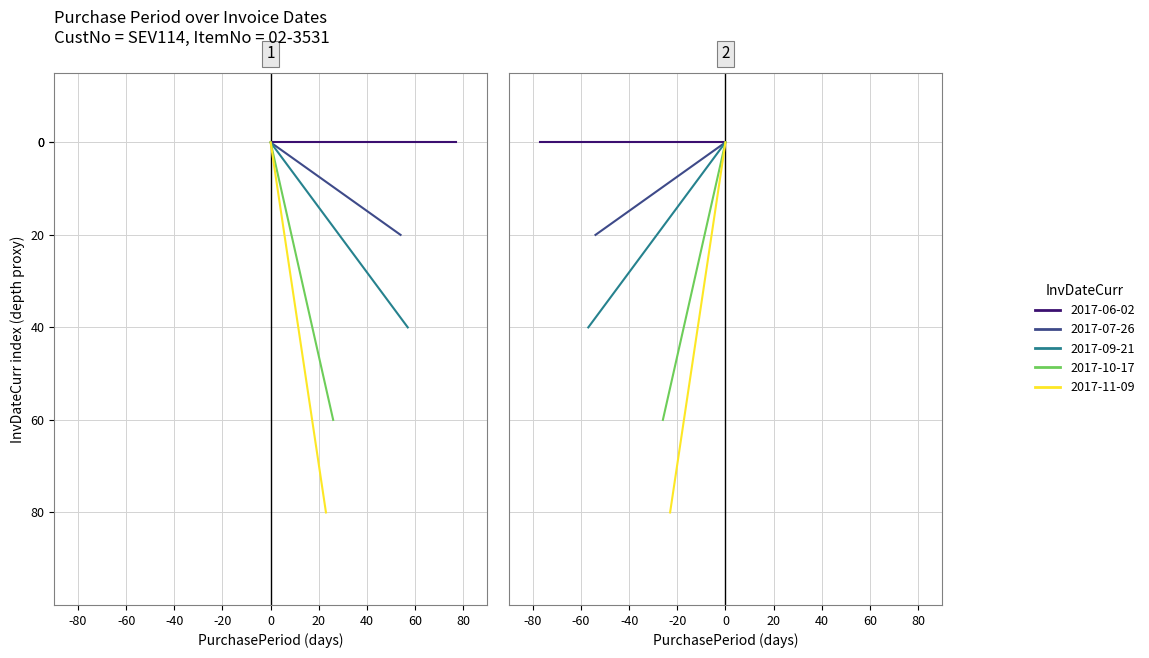

Approximately how many times larger is the value at 2017-07-26 compared to 2017-10-17?

2.1